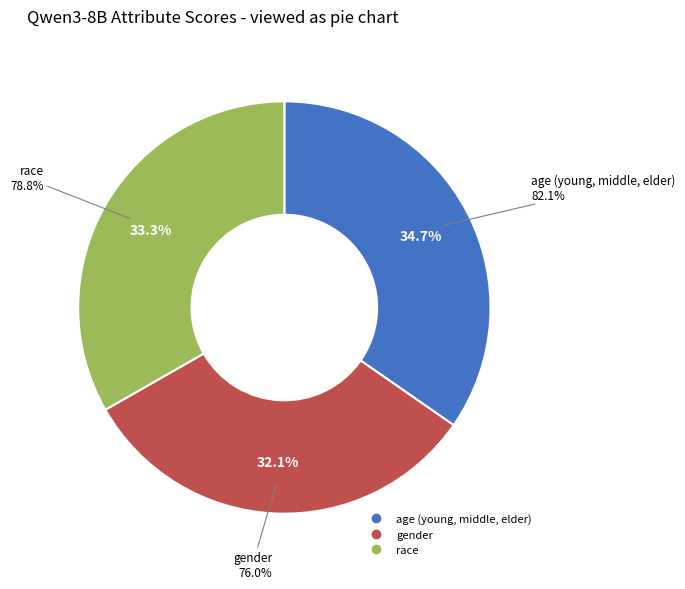

How many slices are in this pie chart?

3